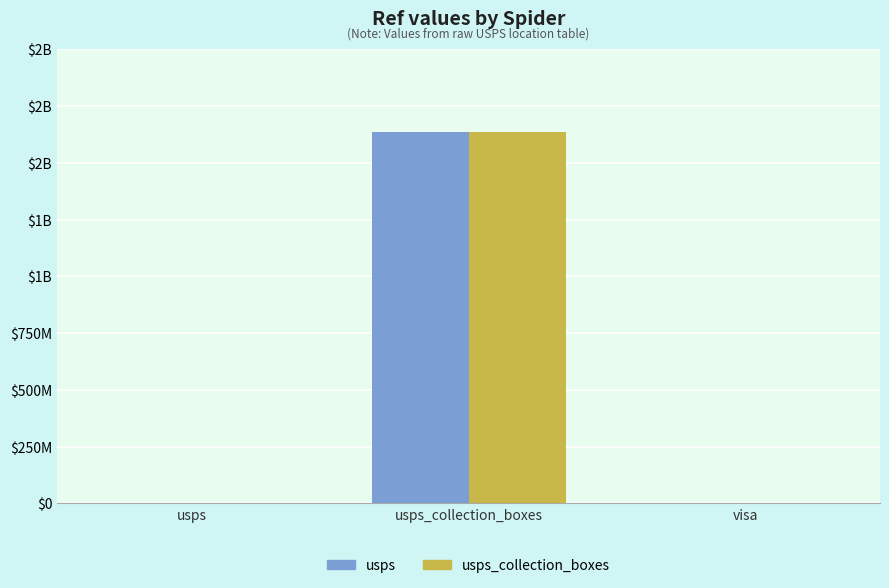

What are all the series names shown in the legend?

usps, usps_collection_boxes